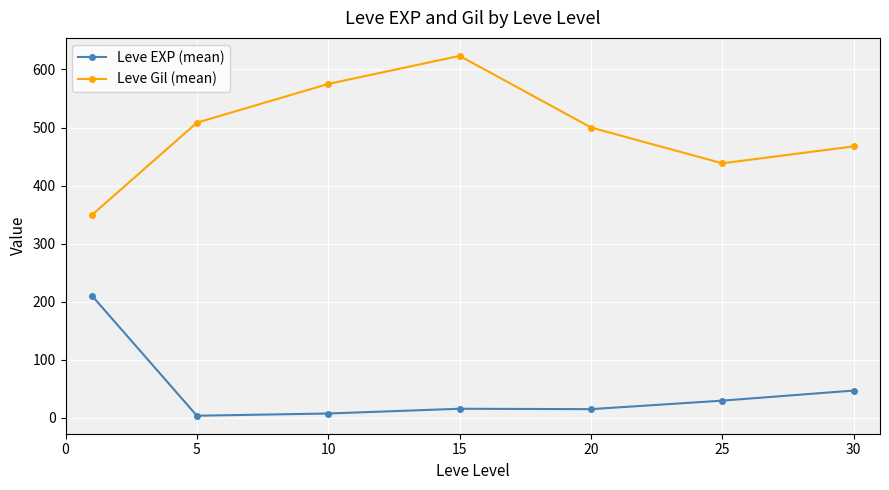

True or false: Leve EXP (mean) and Leve Gil (mean) cross at least once.

False